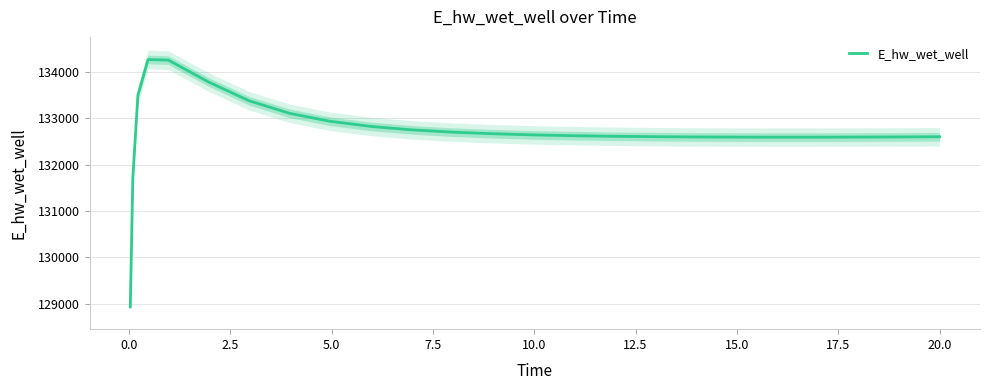

What is the smallest value displayed?

128933.7